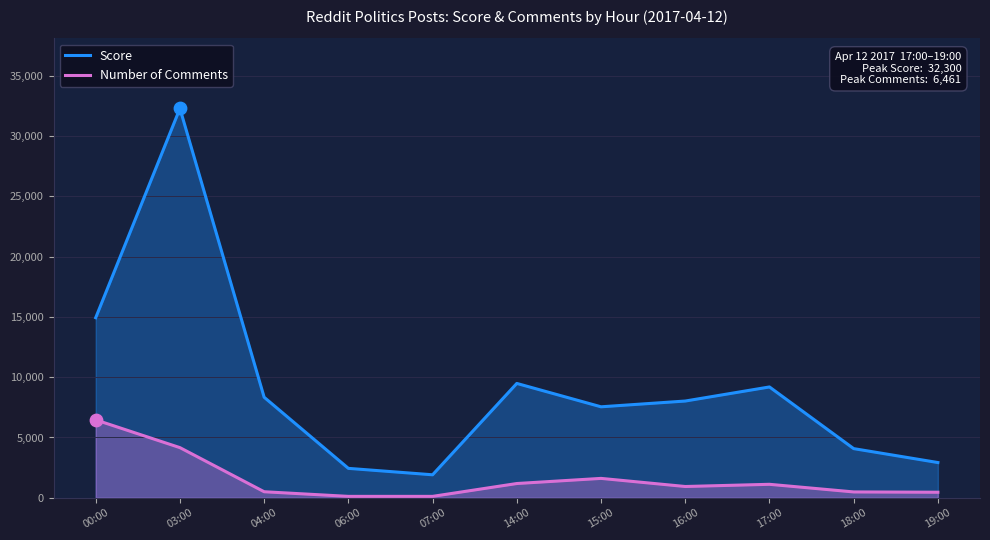

What is the total value across all series at 19:00?

3378